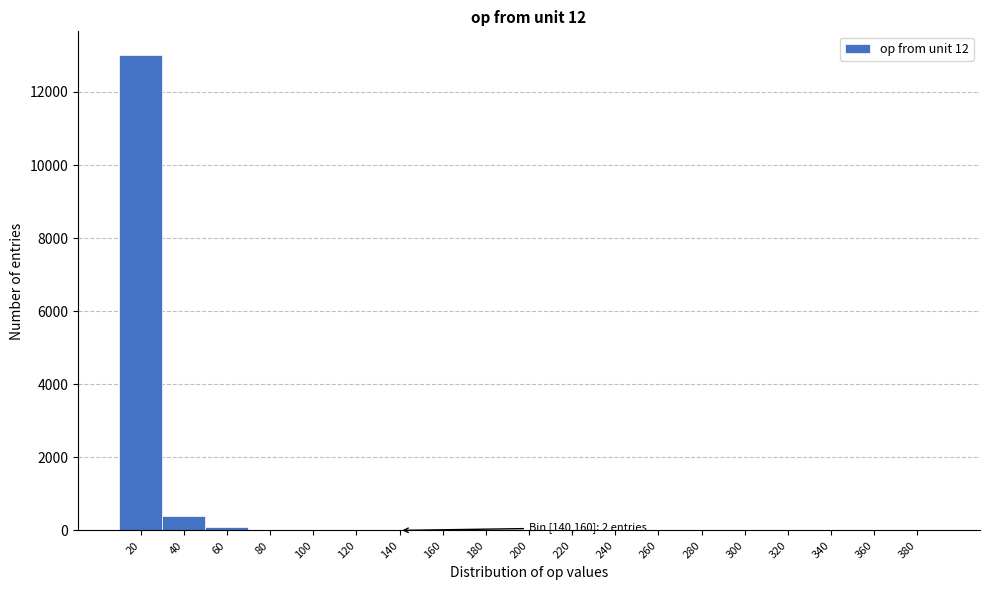

What is the sum of all values?

13539